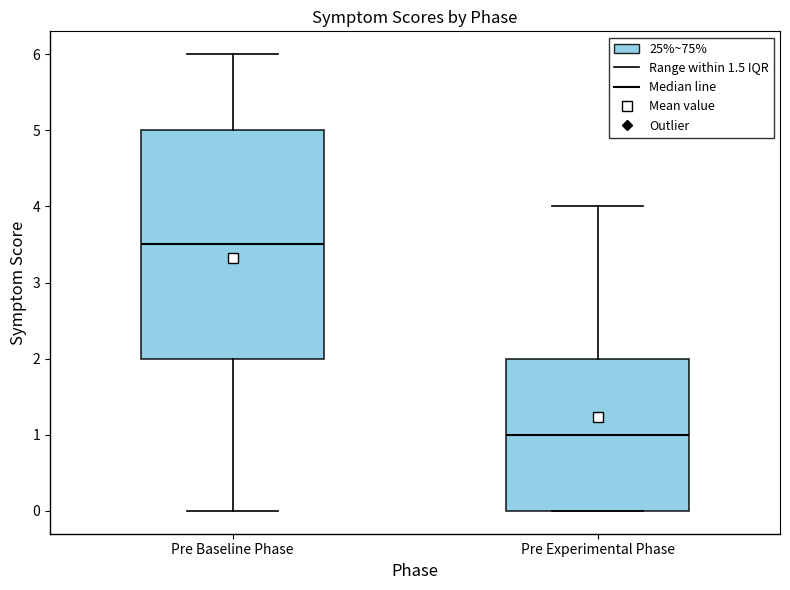

Comparing the boxes themselves (not the whiskers), which one is the tallest?

Pre Baseline Phase